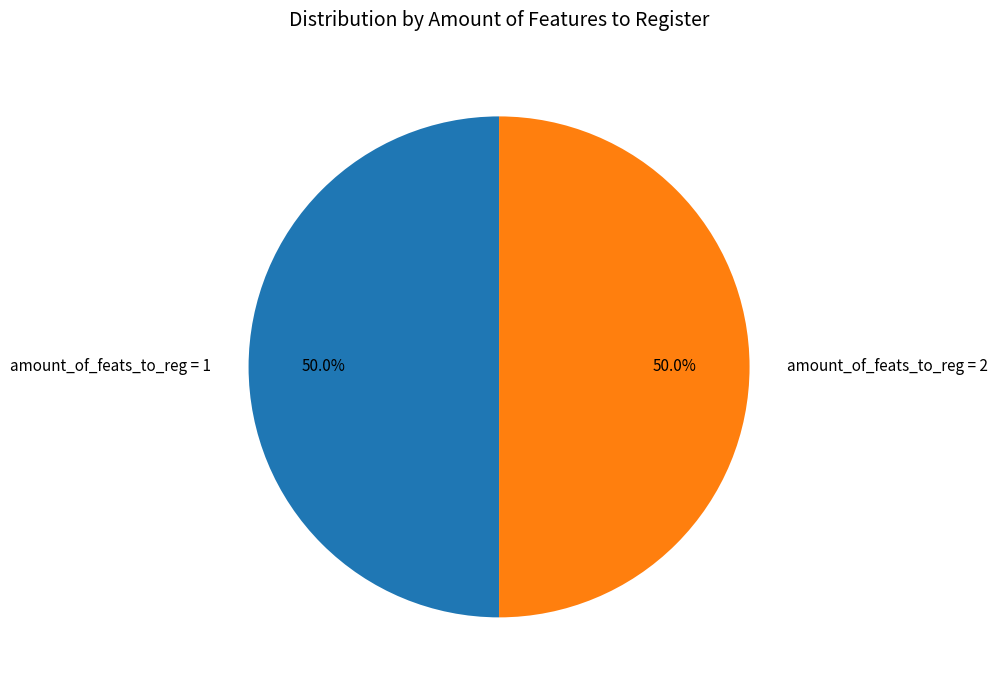

What percentage is NOT represented by amount_of_feats_to_reg = 2?

50.0%